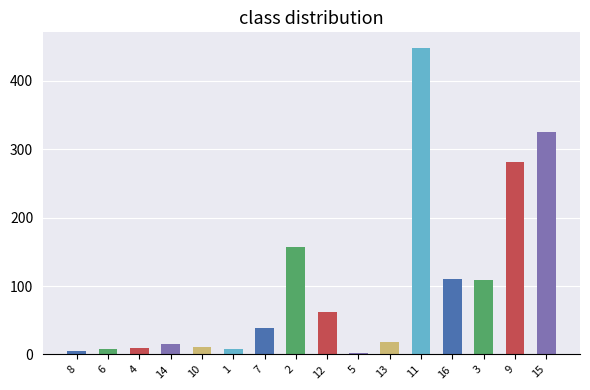

Which label corresponds to the largest value in the chart?

11